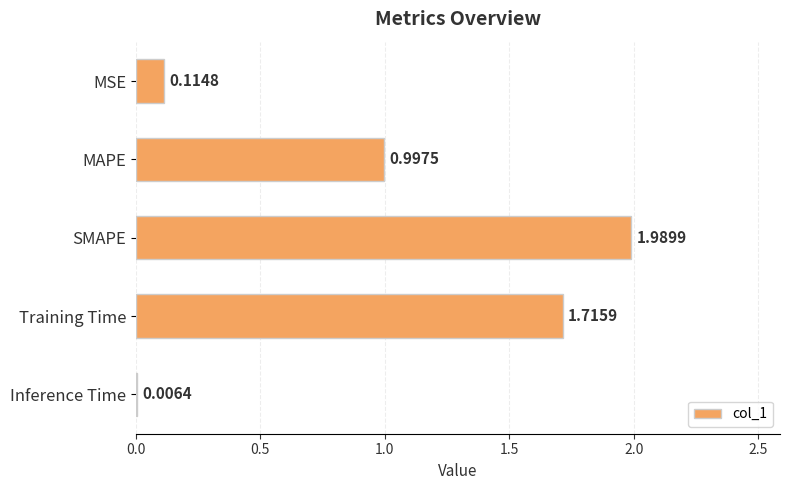

What is the sum of all values?

4.8